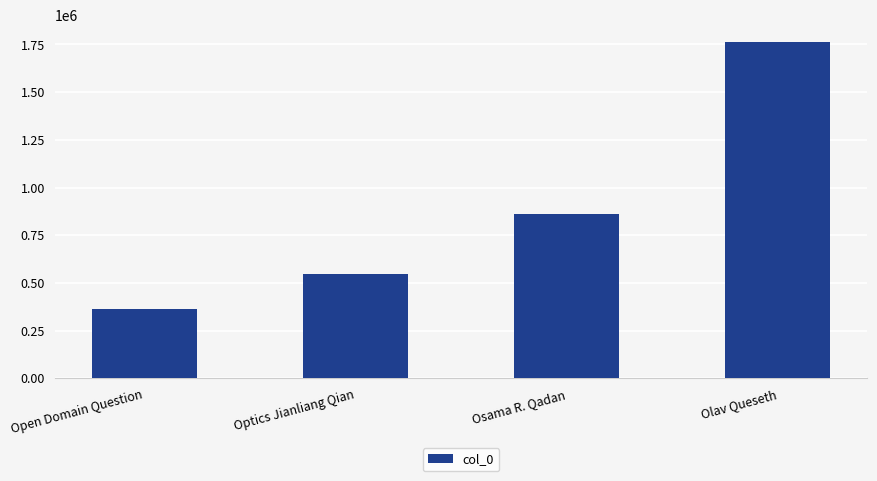

Reading left to right, transcribe all the data shown in this chart.

364080	545973	862086	1763571